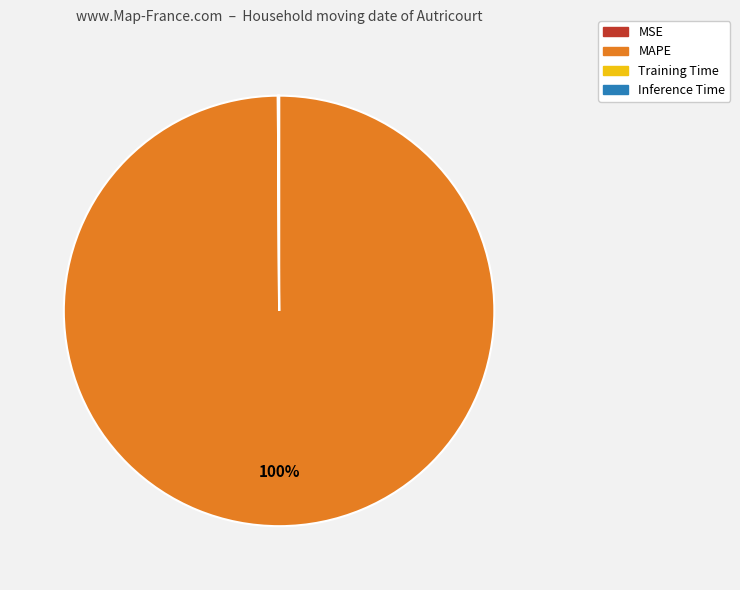

What percentage is the MAPE slice, to the nearest percent?

100%